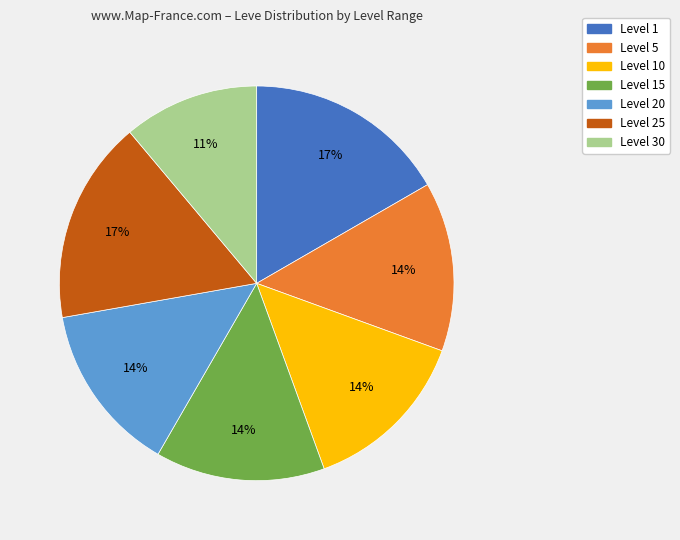

To the nearest percent, what is the average slice percentage?

14%